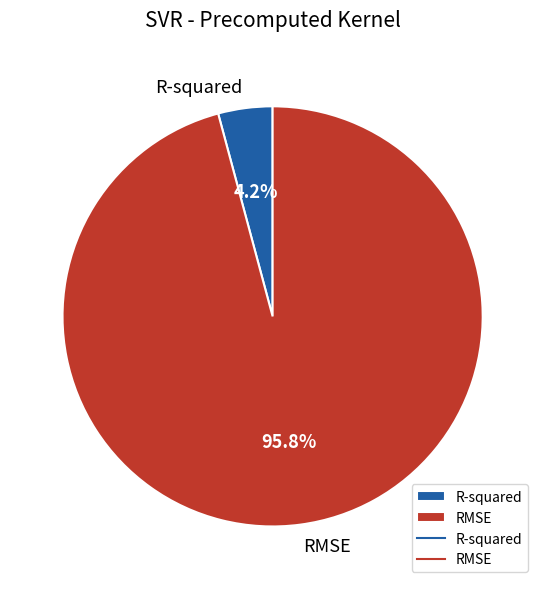

Between RMSE and R-squared, which is larger?

RMSE